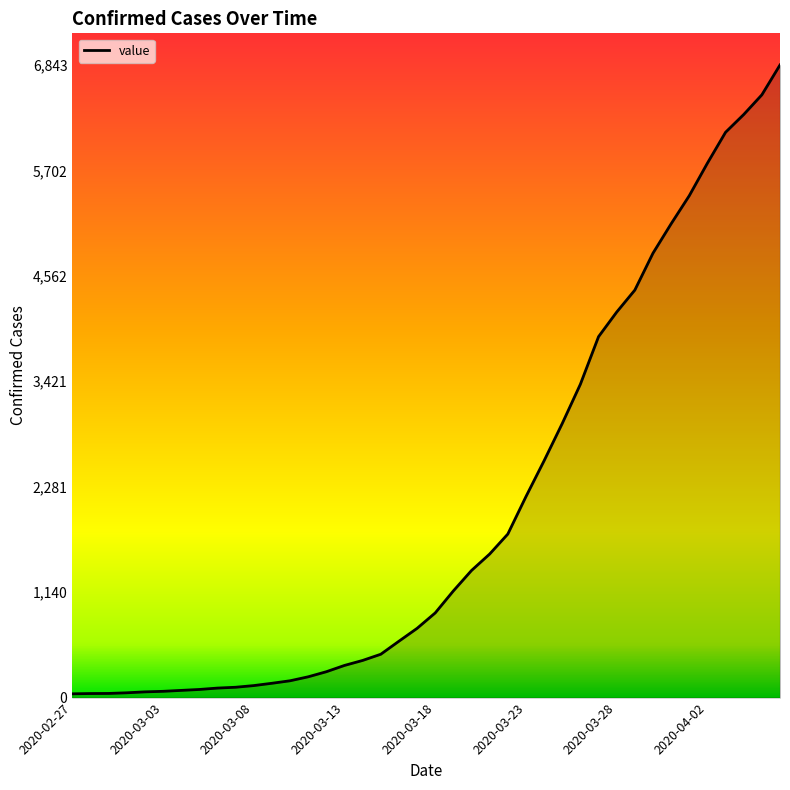

What is the maximum value shown in the chart?

6843